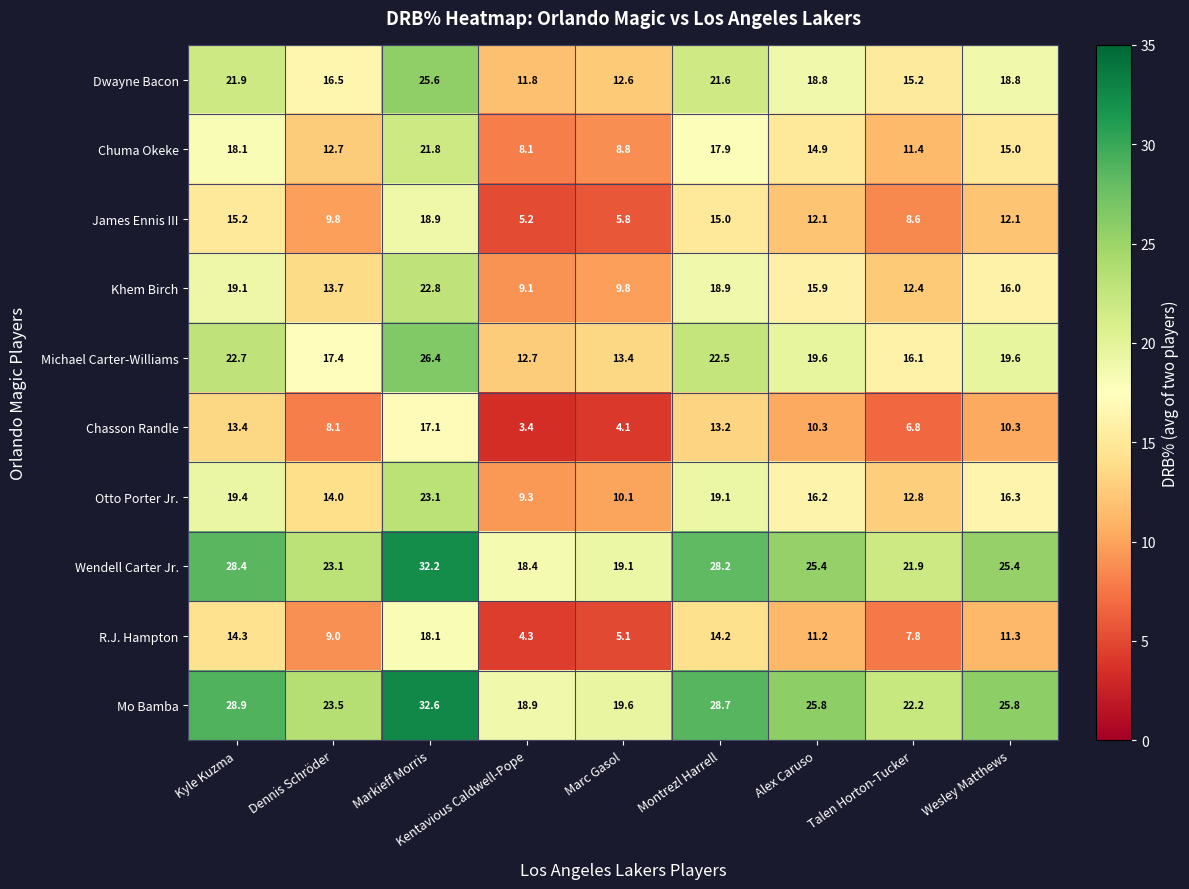

What is the sum of the Michael Carter-Williams values at Kentavious Caldwell-Pope and Wesley Matthews?

32.3